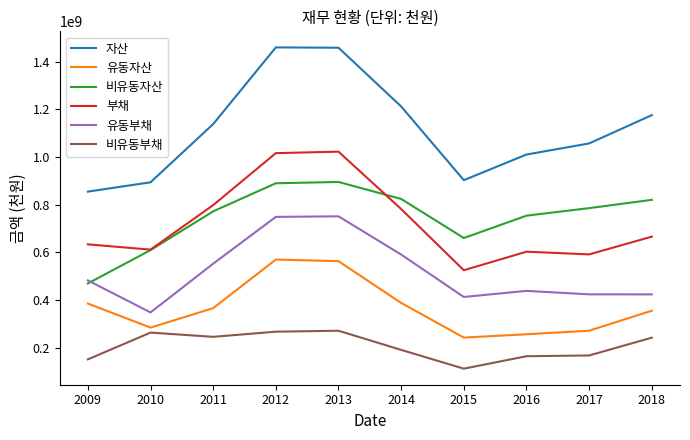

Which series has the largest total across all categories?

자산